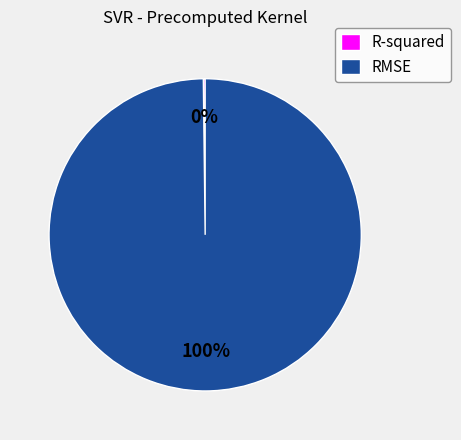

To the nearest percent, what is the average slice percentage?

50%